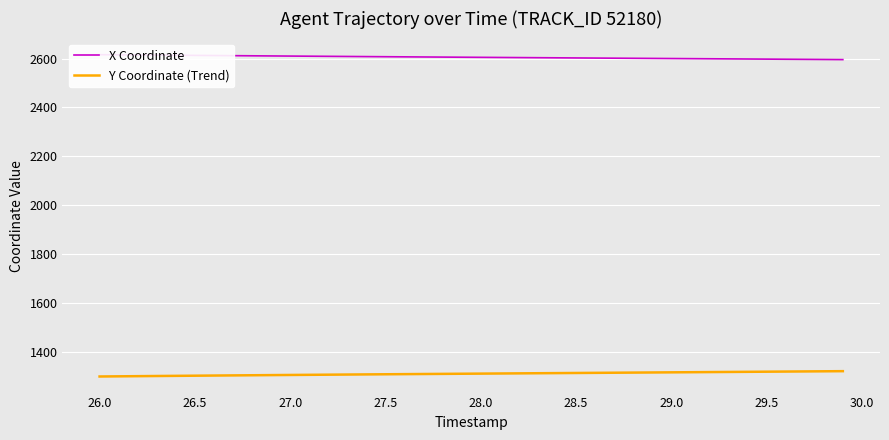

Does the chart display data point markers on the line(s)?

No